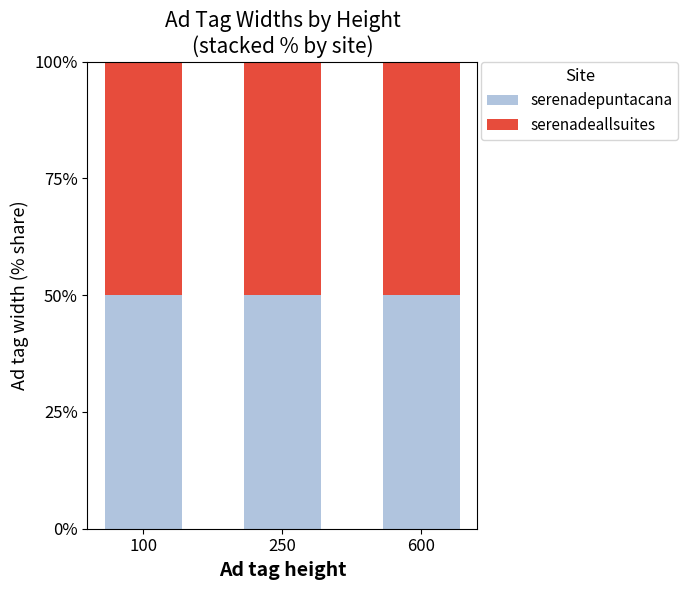

The Ad tag width (serenadeallsuites) series shows 160 at 600. True or false?

True